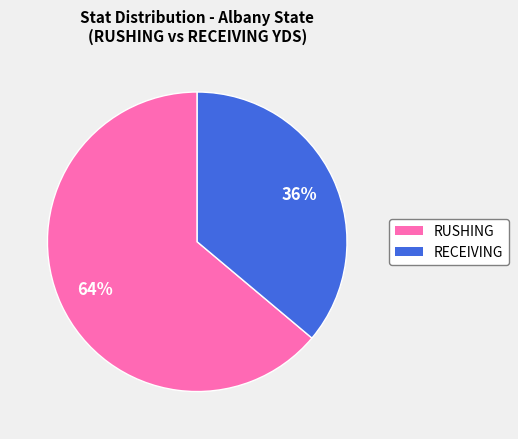

What percentage is the RUSHING slice, to the nearest percent?

64%